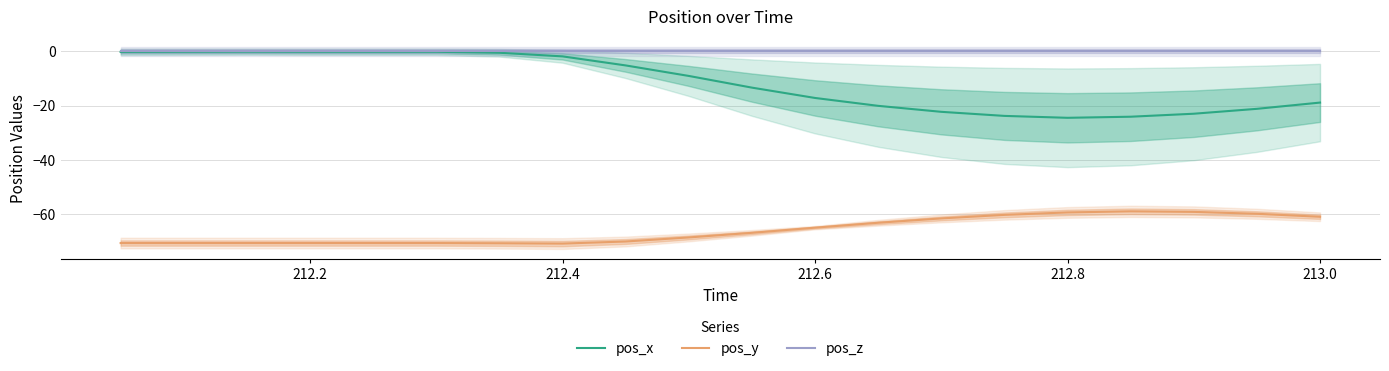

True or false: pos_z and pos_y cross at least once.

False